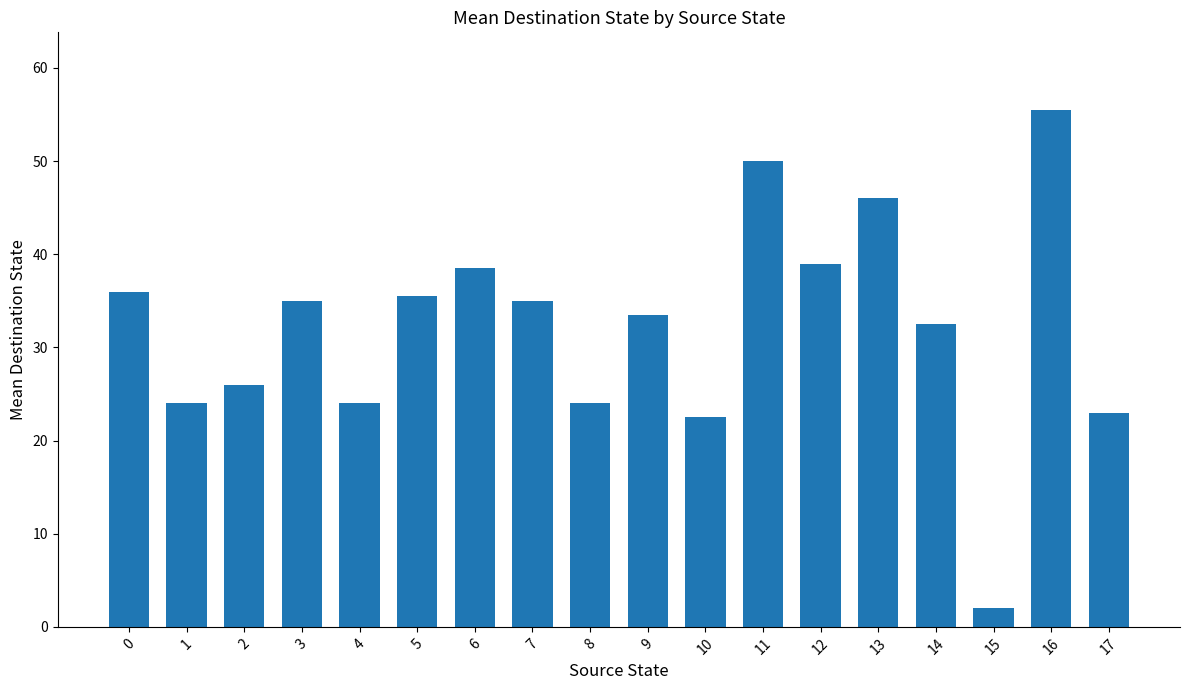

Is it true that the value at 15 is 2.0?

True